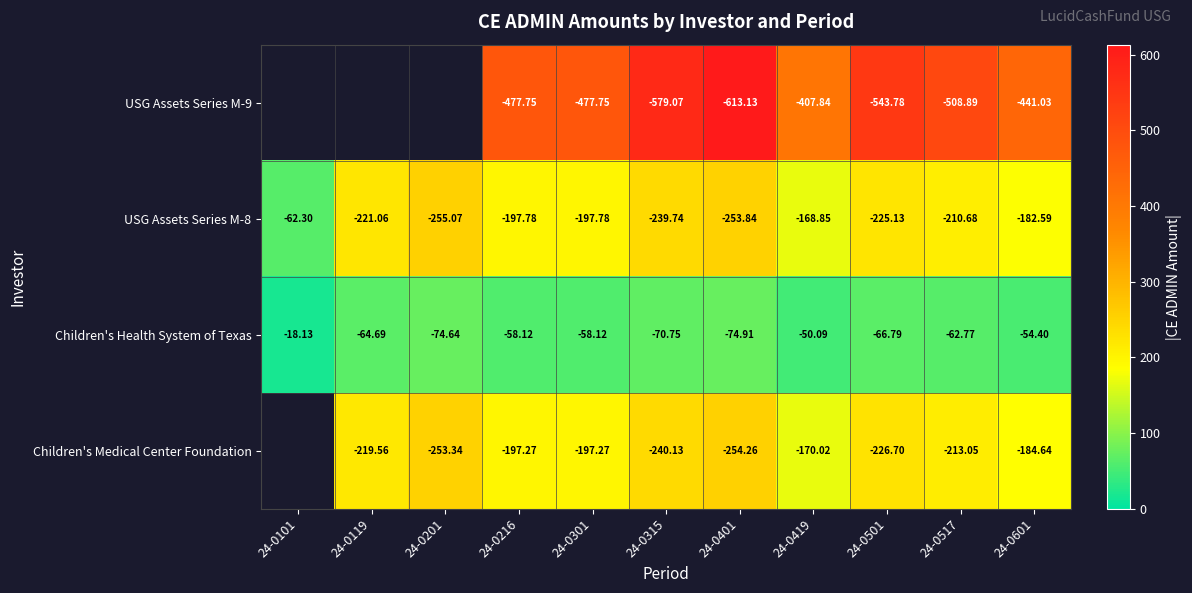

Is the value of USG Assets Series M-9 at 24-0216 greater than the value of USG Assets Series M-8 at 24-0501?

No